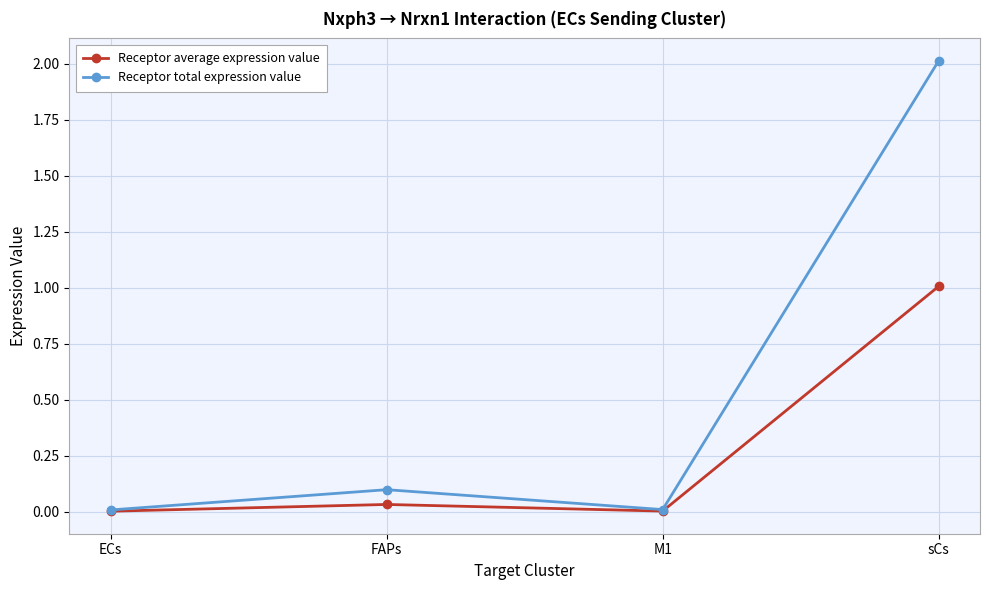

Which series has the largest total across all categories?

Receptor total expression value